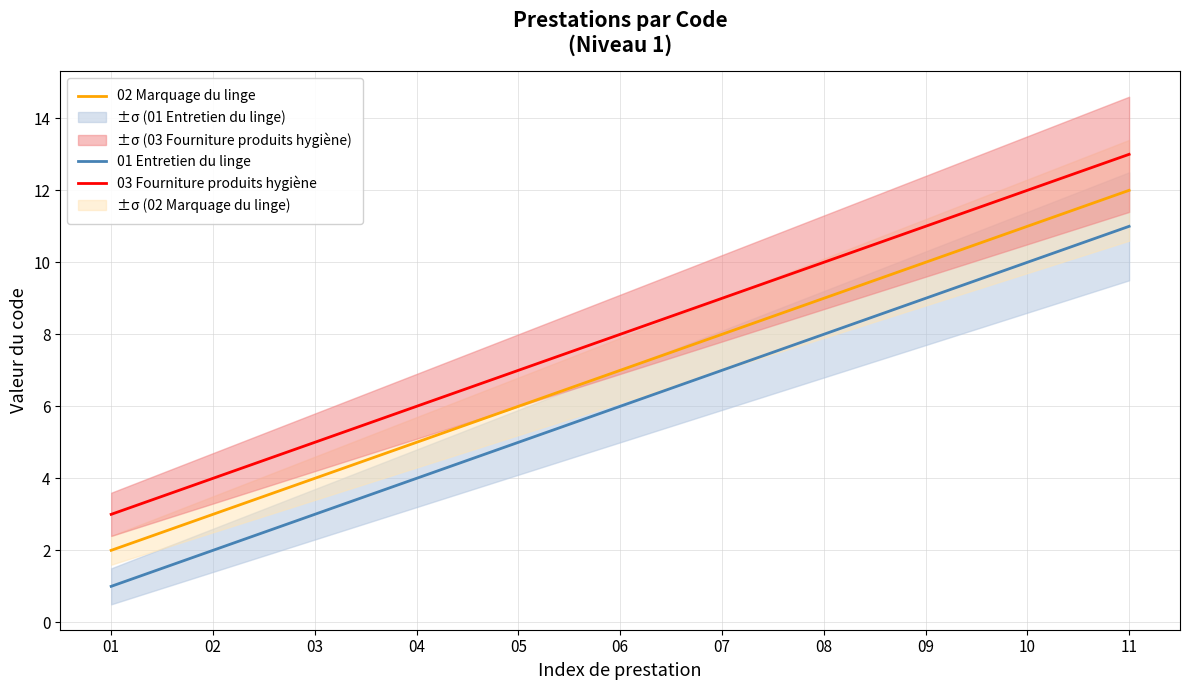

True or false: 02 Marquage du linge and 03 Fourniture produits hygiène intersect in this chart.

False